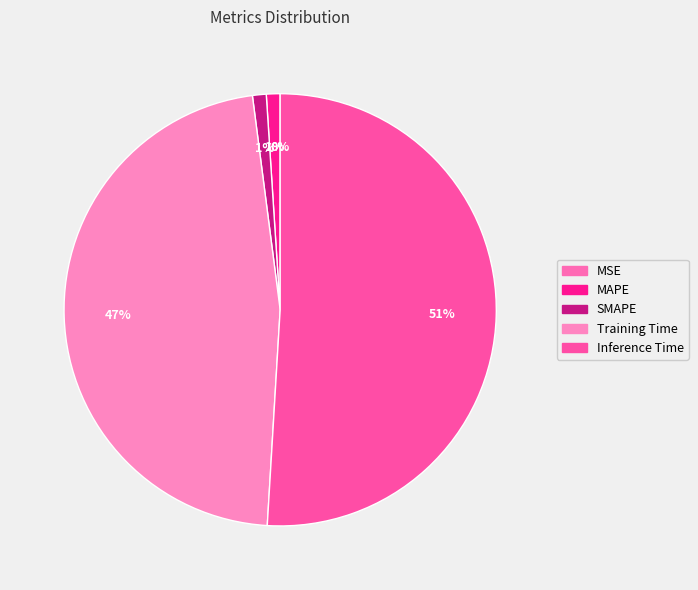

Rank the categories by value from highest to lowest.

Inference Time, Training Time, SMAPE, MAPE, MSE